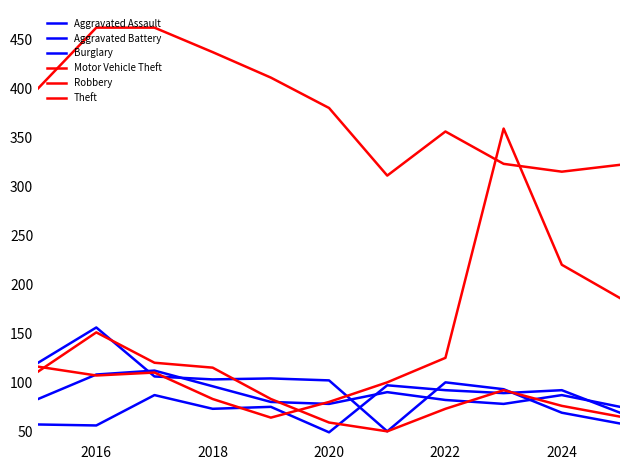

How many series are shown in this chart?

6